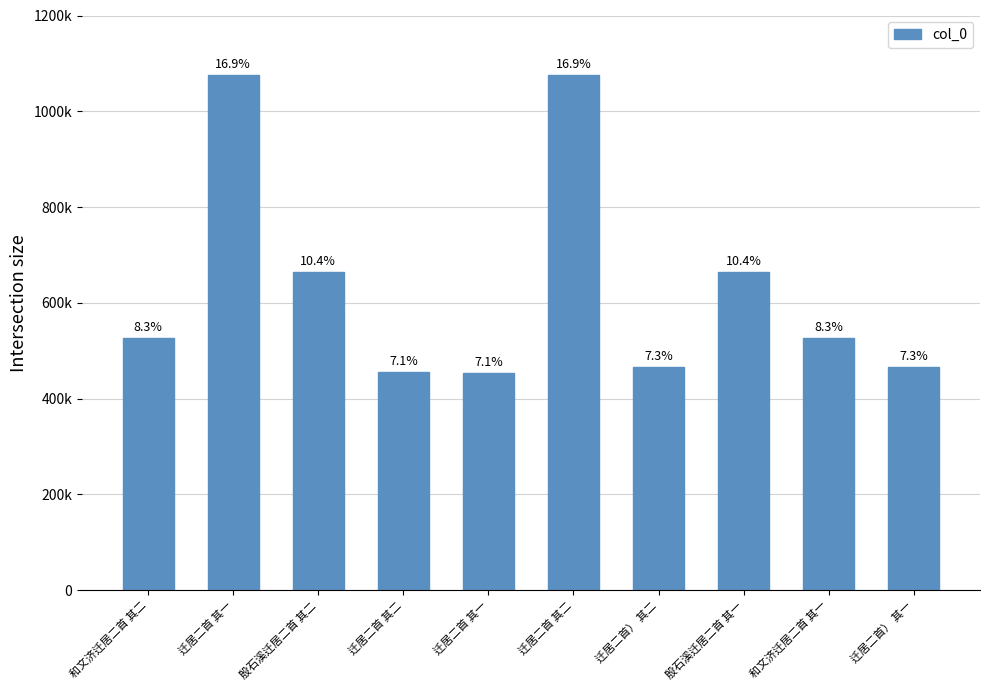

What is the smallest value displayed?

453923